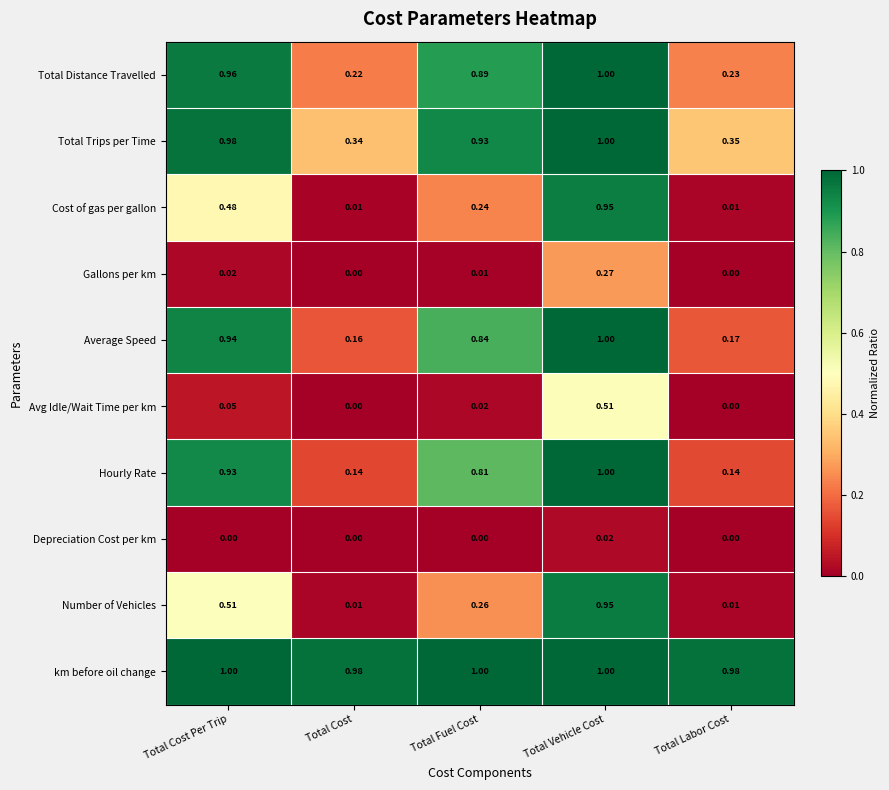

Which series changed the most between Total Cost Per Trip and Total Labor Cost?

Hourly Rate